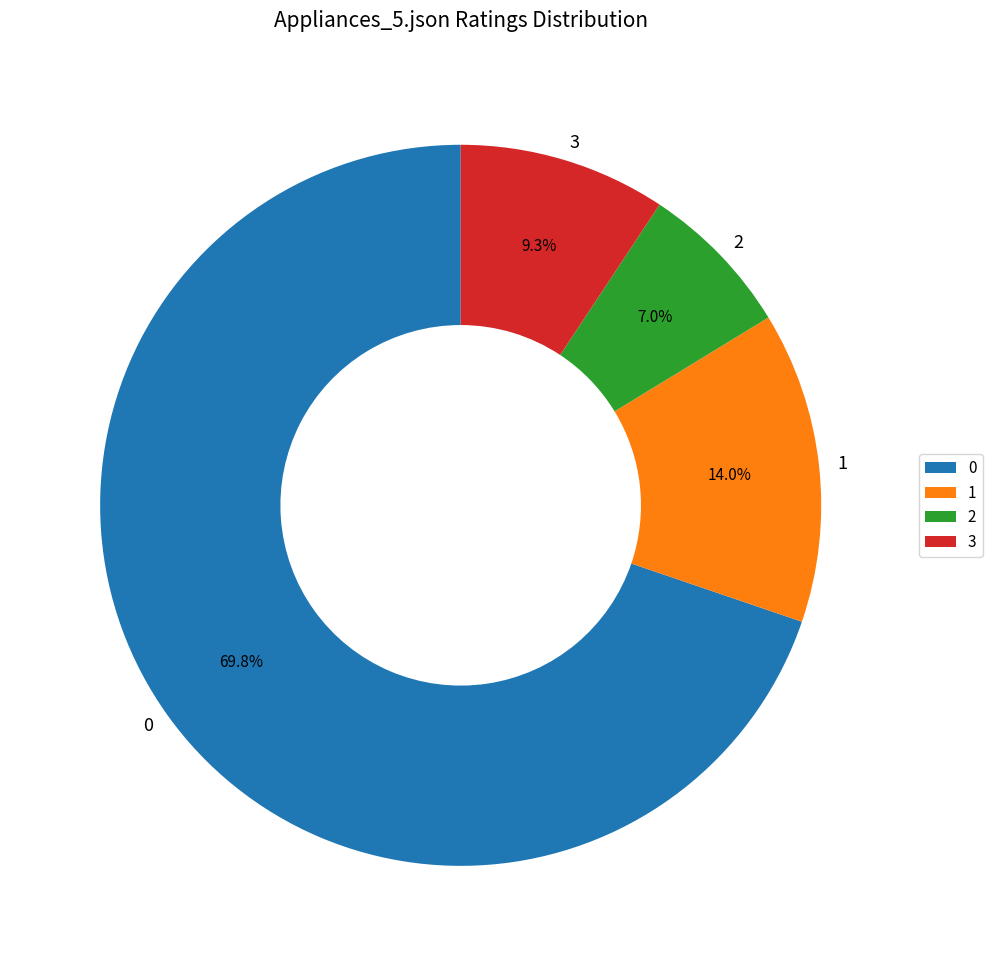

How many segments does this pie chart have?

4